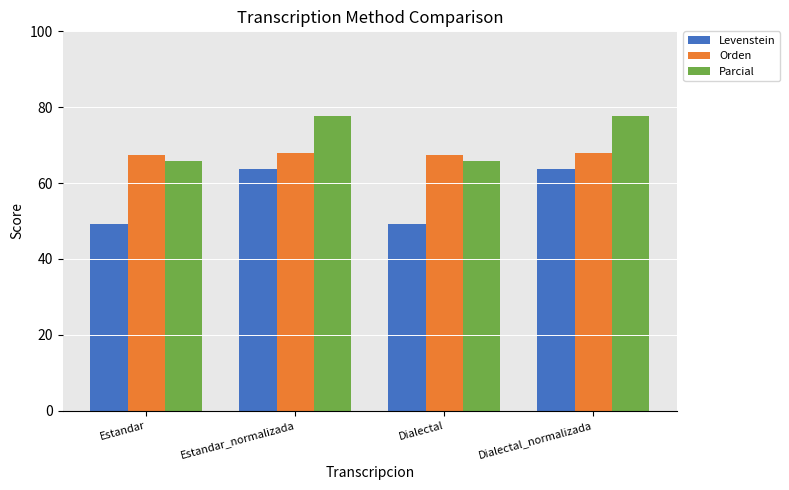

Is the value of Orden at Estandar greater than the value of Parcial at Dialectal?

Yes